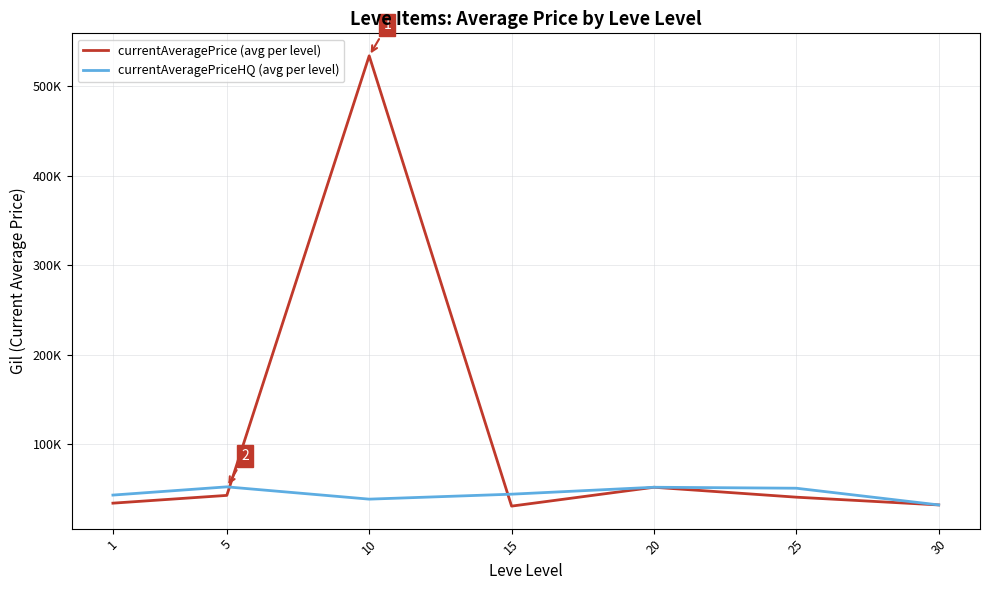

At 1, list the series in order from smallest to largest.

currentAveragePrice (avg per level), currentAveragePriceHQ (avg per level)